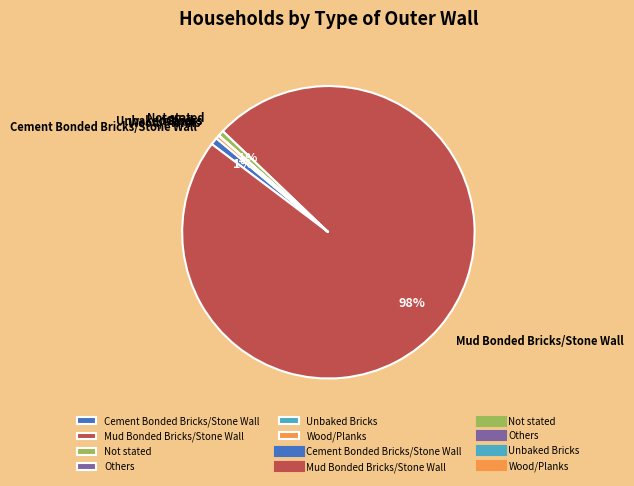

Does Wood/Planks represent more than half of the total?

No